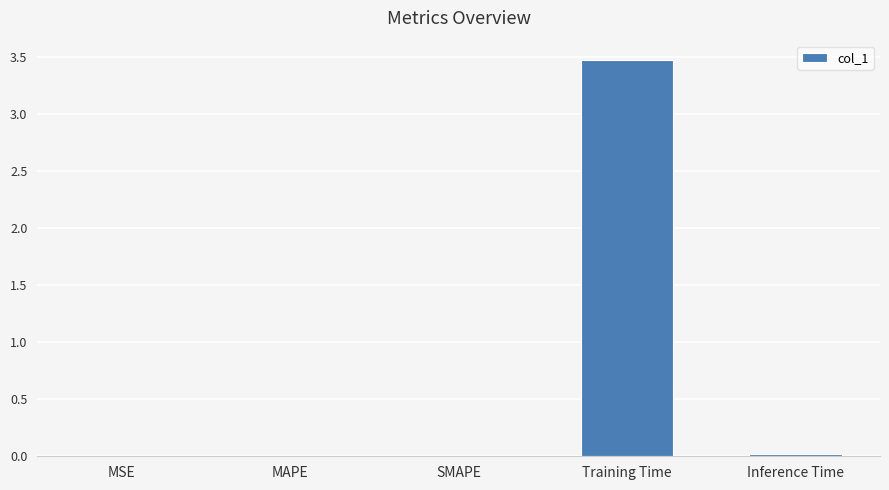

Which has a higher value, Training Time or Inference Time?

Training Time